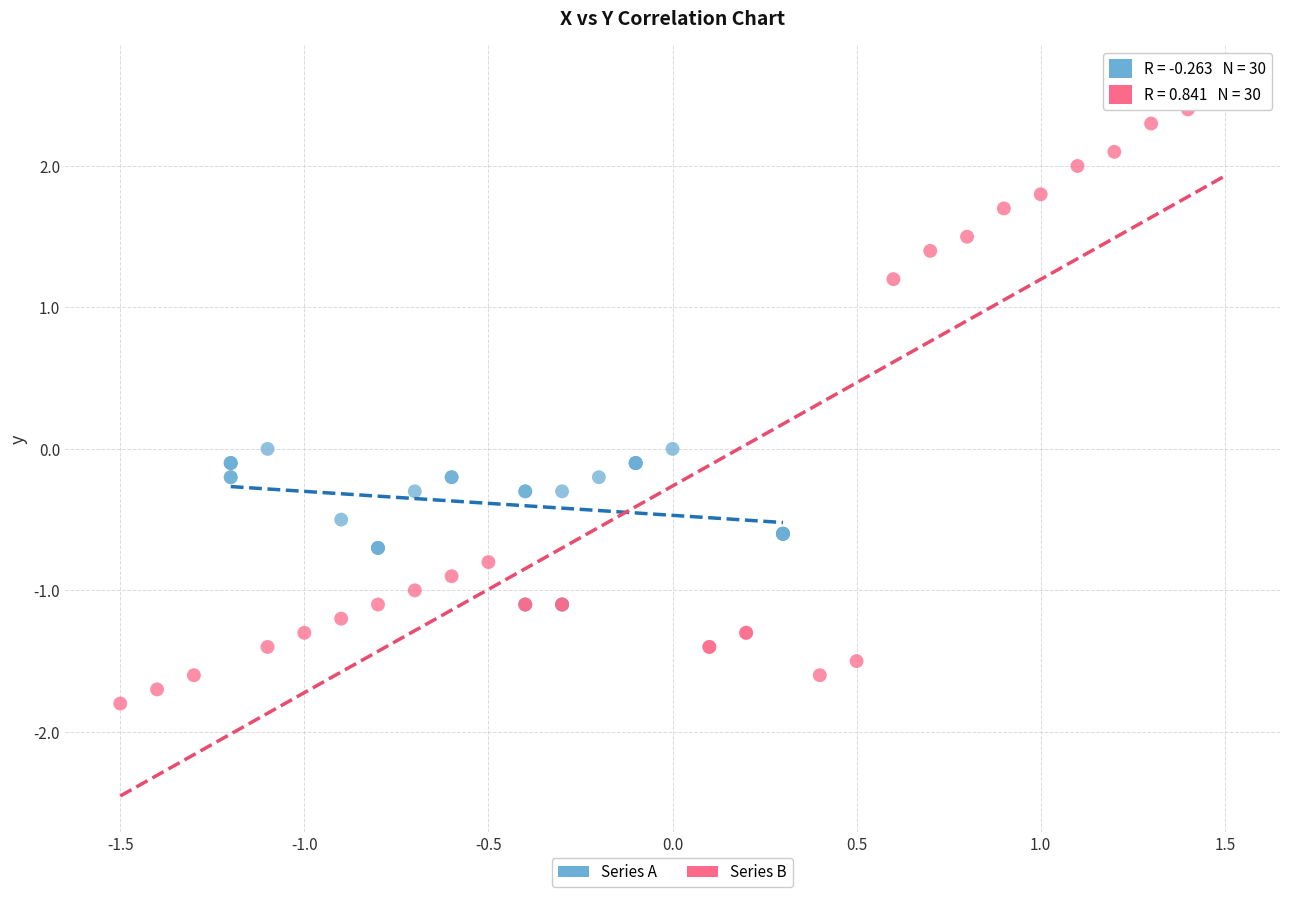

Which series has the largest Y range (max minus min)?

Series B